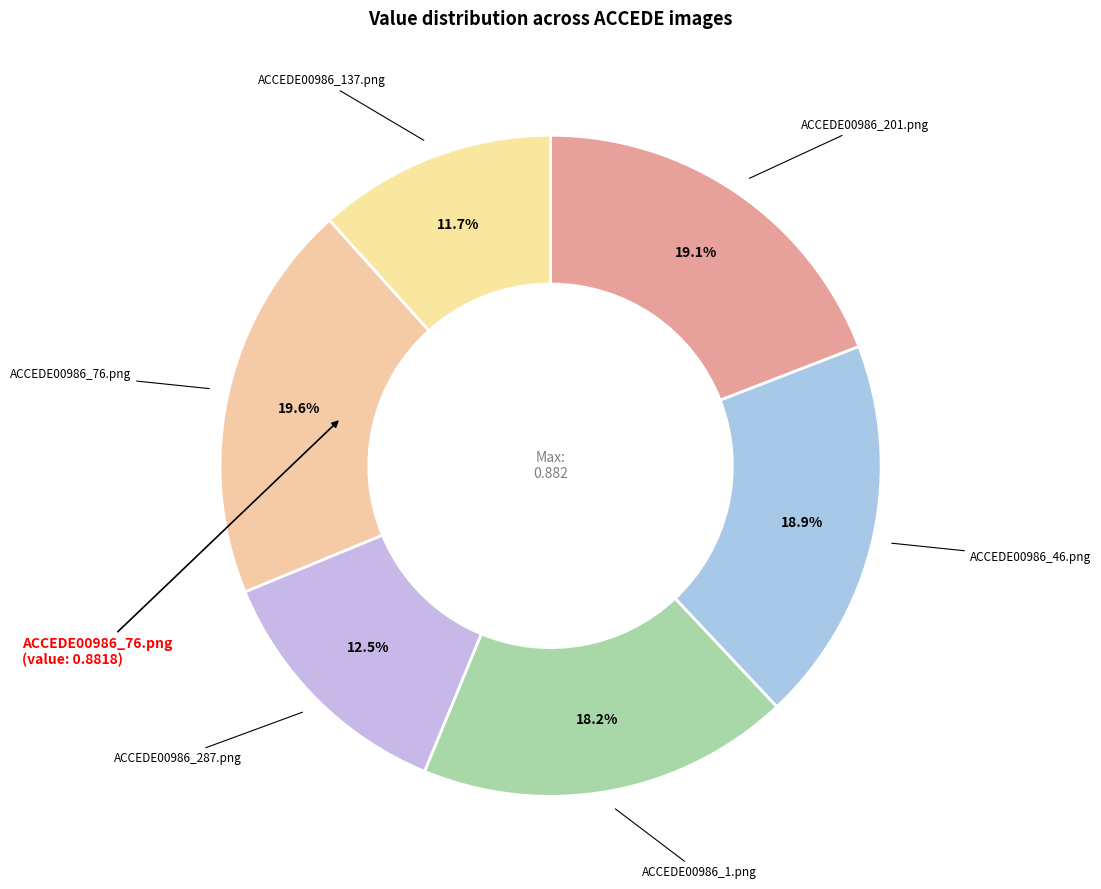

Rank the categories by value from highest to lowest.

ACCEDE00986_76.png, ACCEDE00986_201.png, ACCEDE00986_46.png, ACCEDE00986_1.png, ACCEDE00986_287.png, ACCEDE00986_137.png